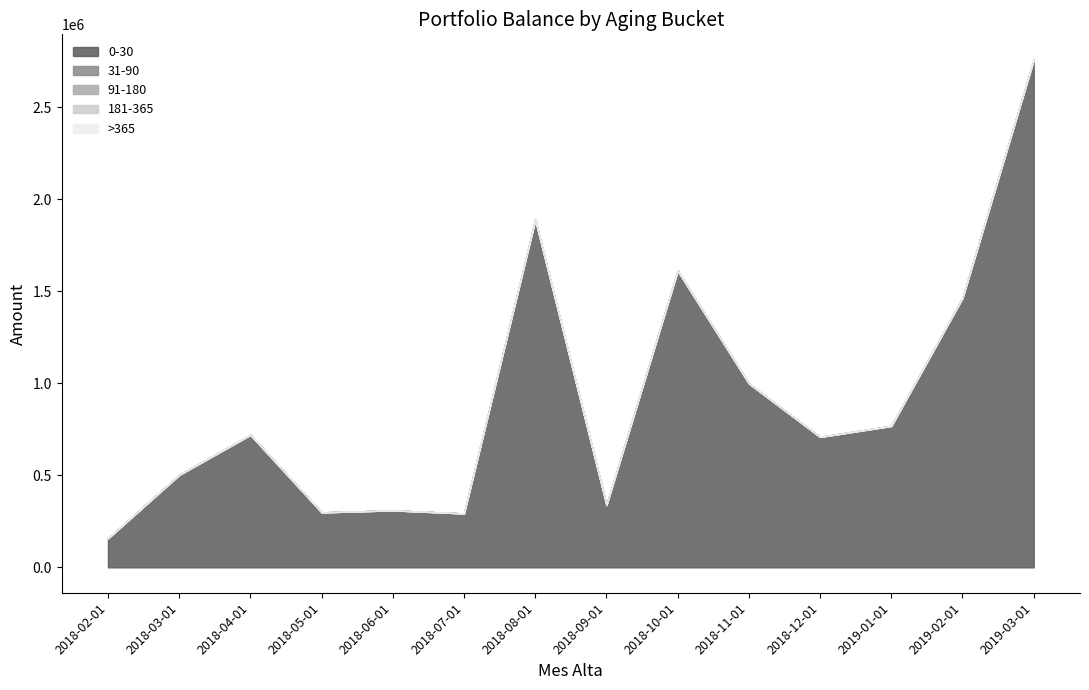

Which label corresponds to the smallest value in the chart?

2018-02-01